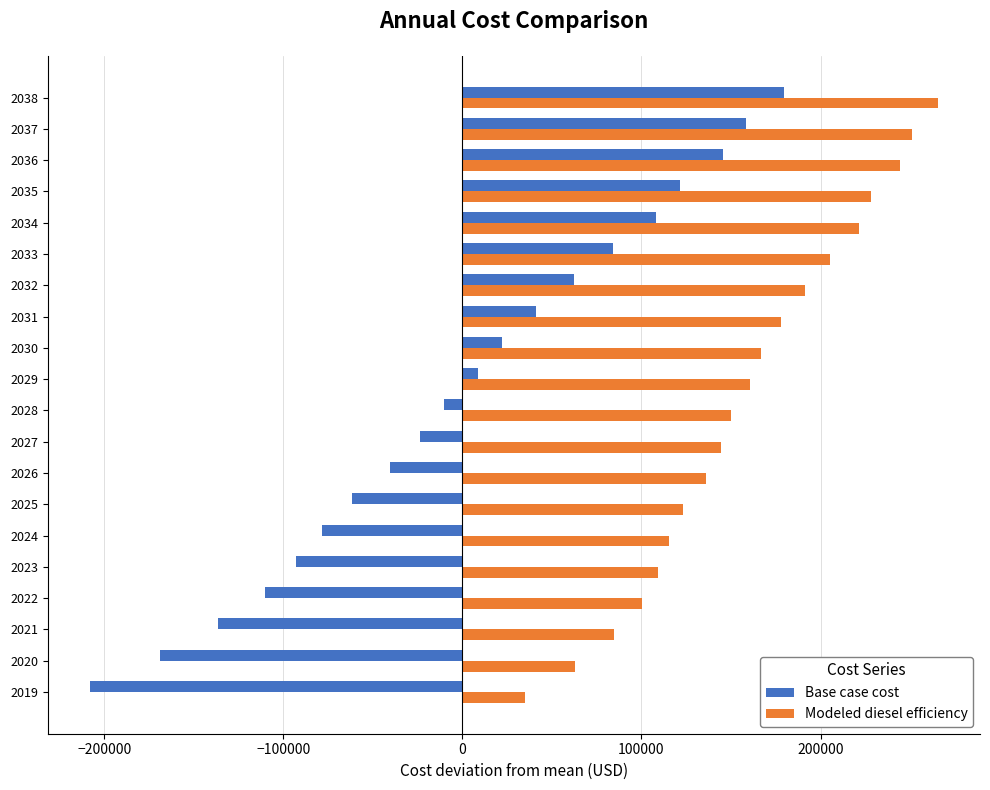

List the labels in order of Base case cost value, smallest first.

2019, 2020, 2021, 2022, 2023, 2024, 2025, 2026, 2027, 2028, 2029, 2030, 2031, 2032, 2033, 2034, 2035, 2036, 2037, 2038